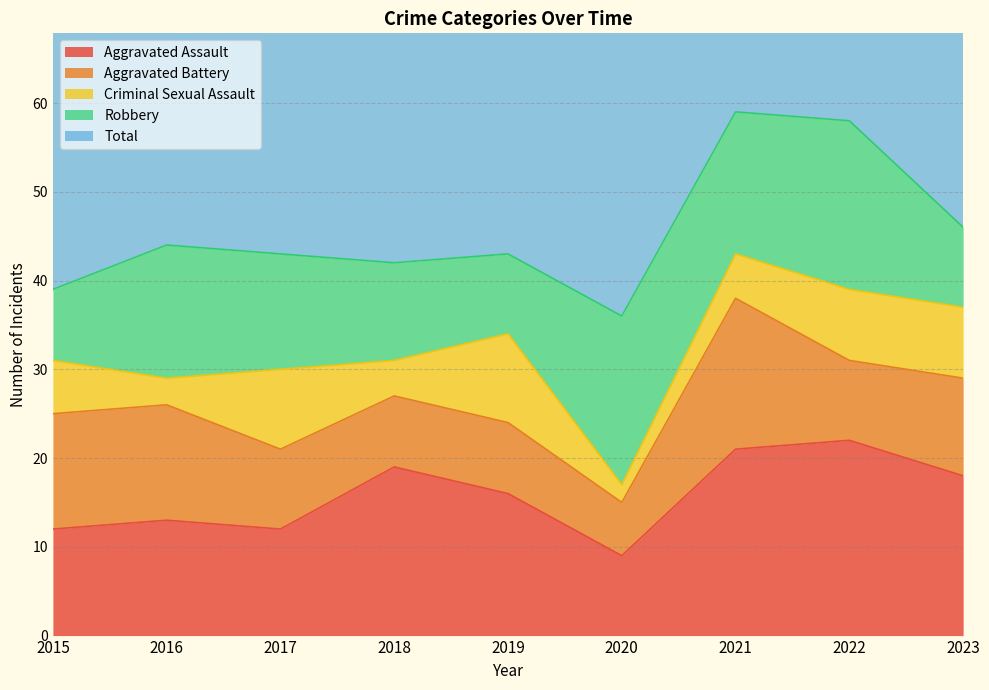

What is the value of the Aggravated Battery point at the 8th from the left?

9